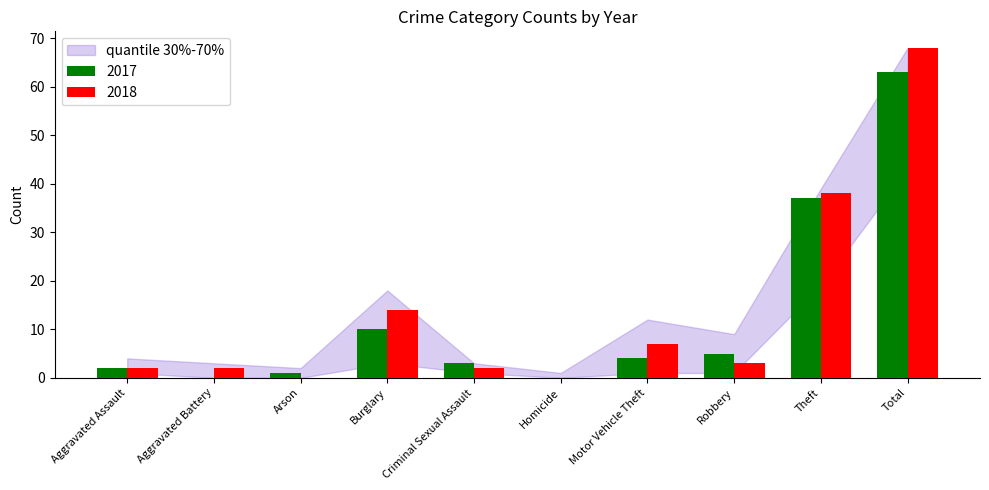

What is the highest value of the 2017 series?

63